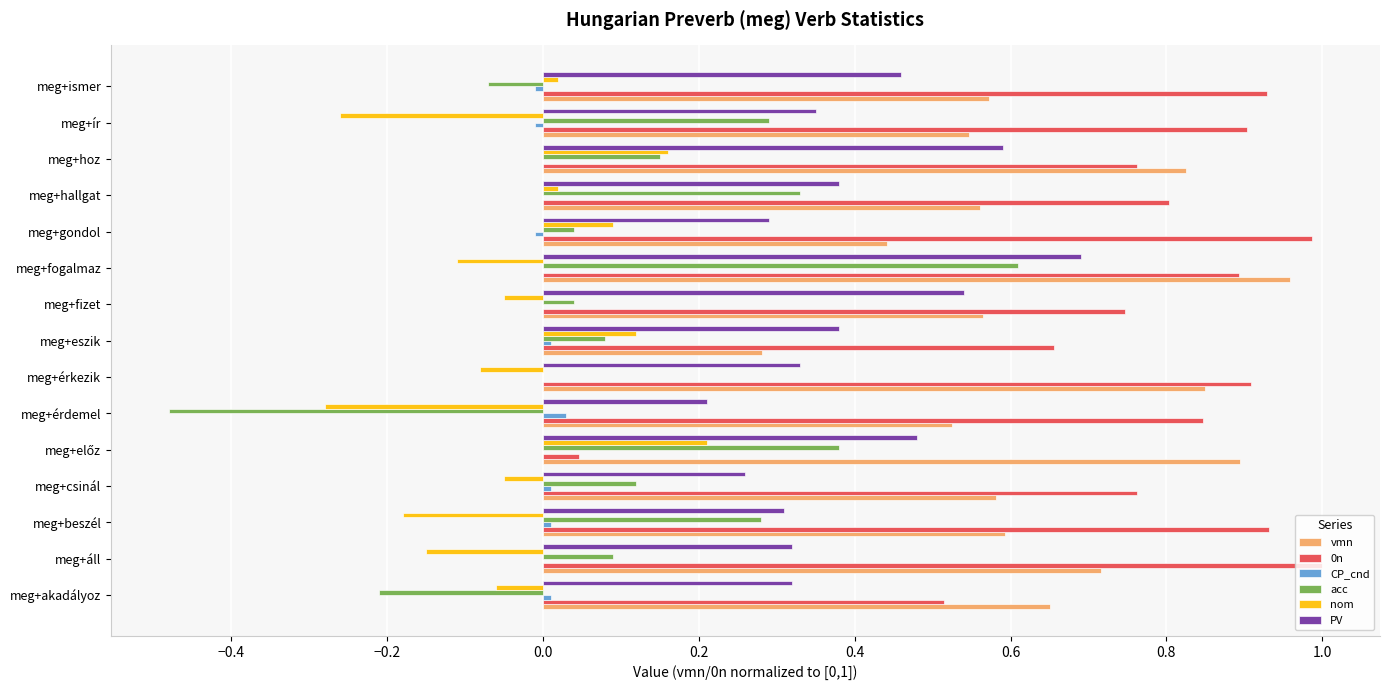

True or false: vmn has a value of 1.7 at meg+fogalmaz.

False